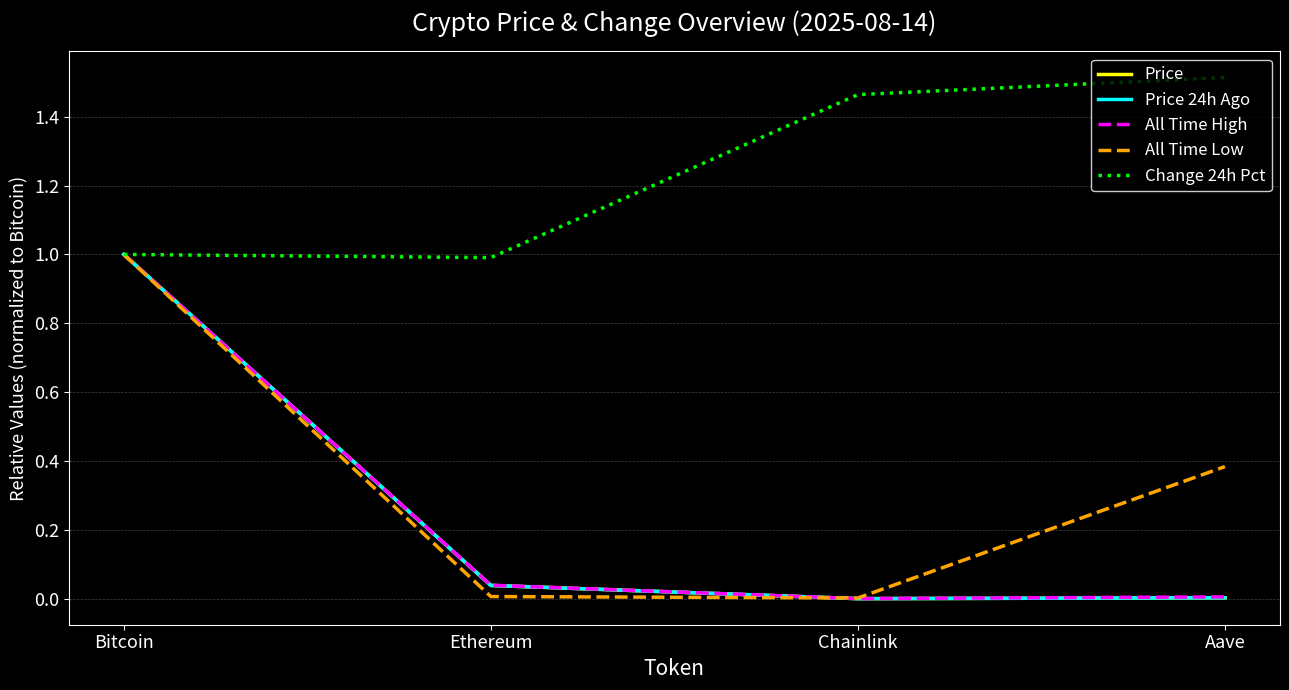

The Price series shows 0.0 at Ethereum. True or false?

True